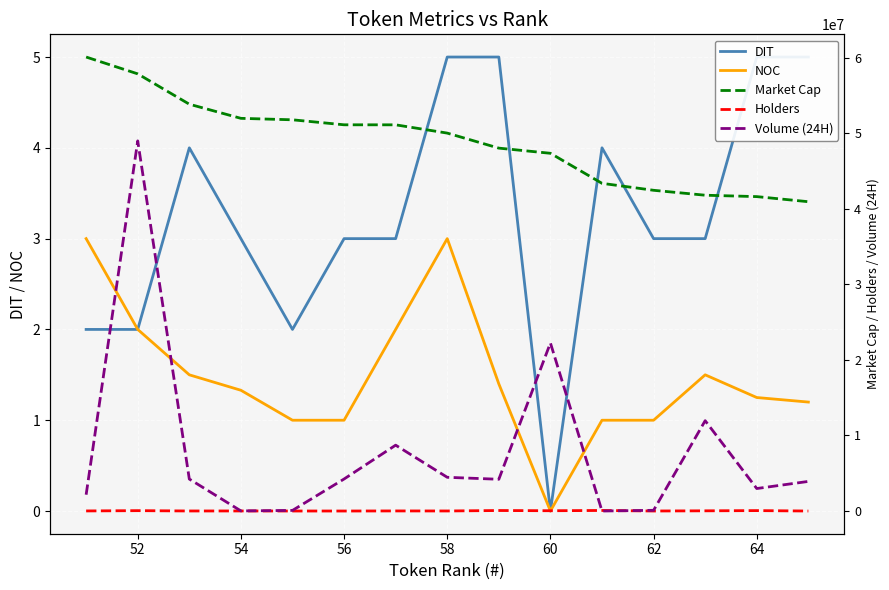

What are all the series names shown in the legend?

DIT, NOC, Market Cap, Holders, Volume (24H)